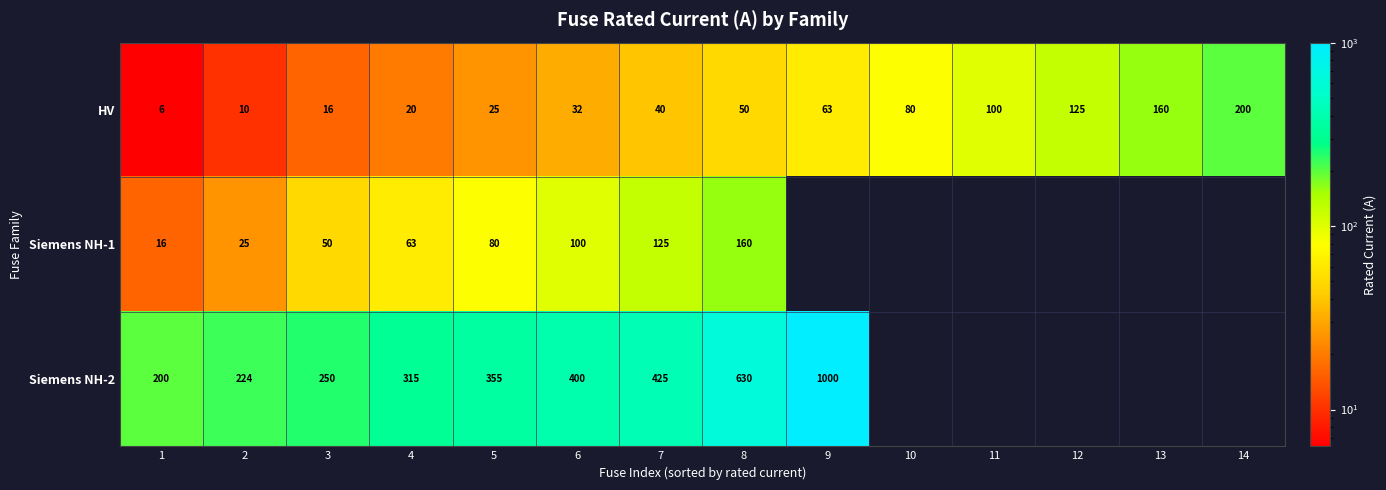

Rank the series at 5 from highest to lowest value.

Siemens NH-2, Siemens NH-1, HV